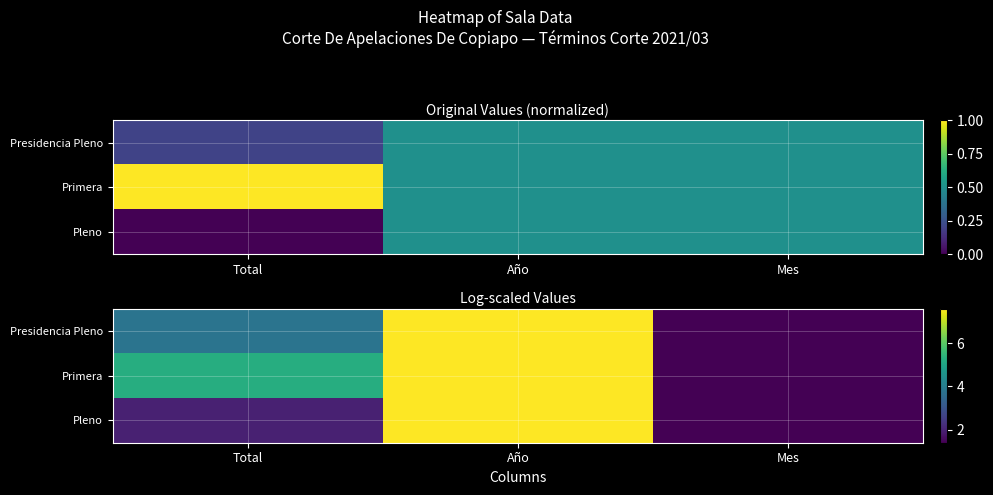

Which category has the lowest value across all series?

Mes